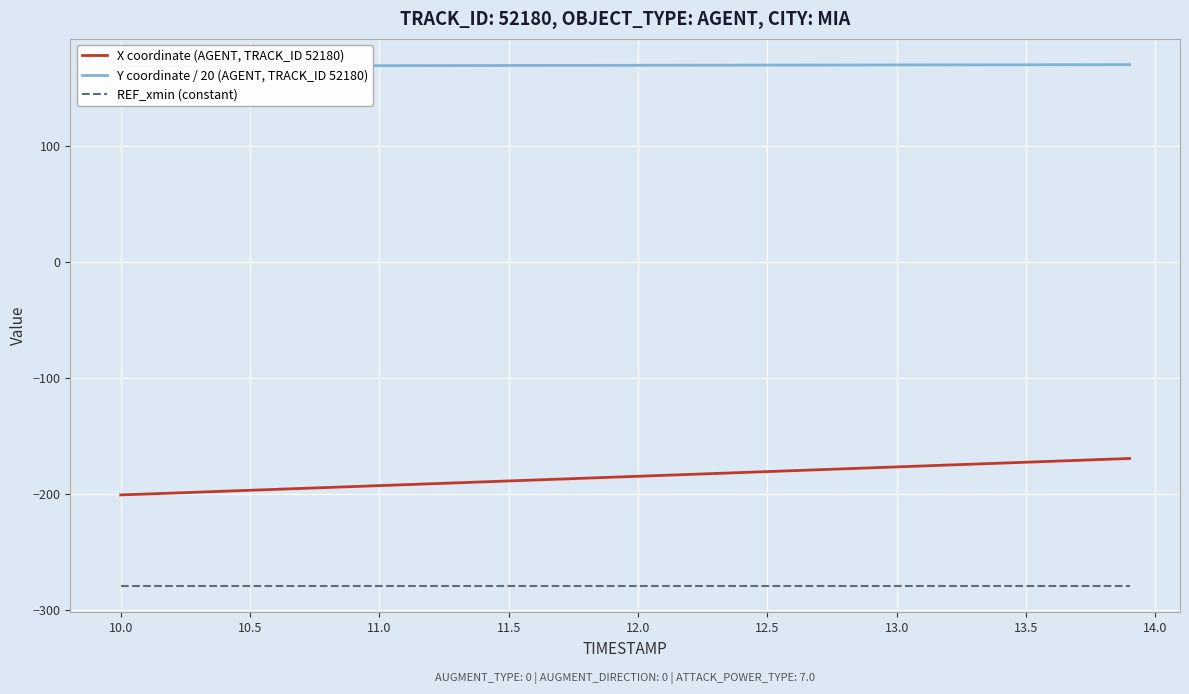

True or false: REF_xmin (constant) and X coordinate (AGENT, TRACK_ID 52180) cross at least once.

False